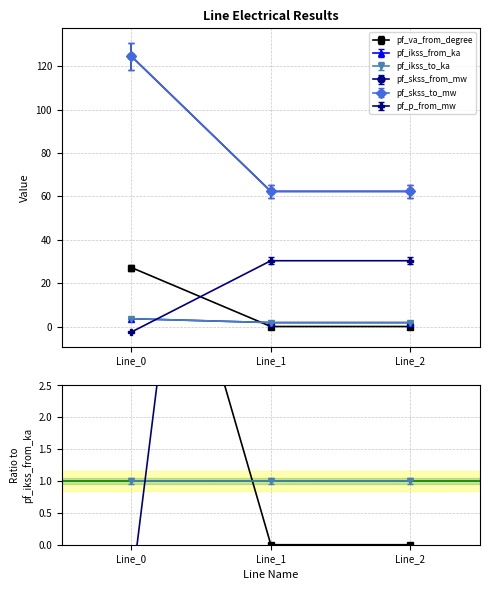

How many lines are shown in the chart?

6